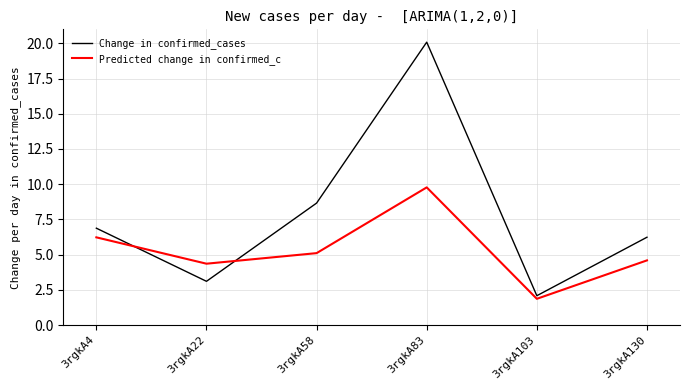

Does the chart display data point markers on the line(s)?

No